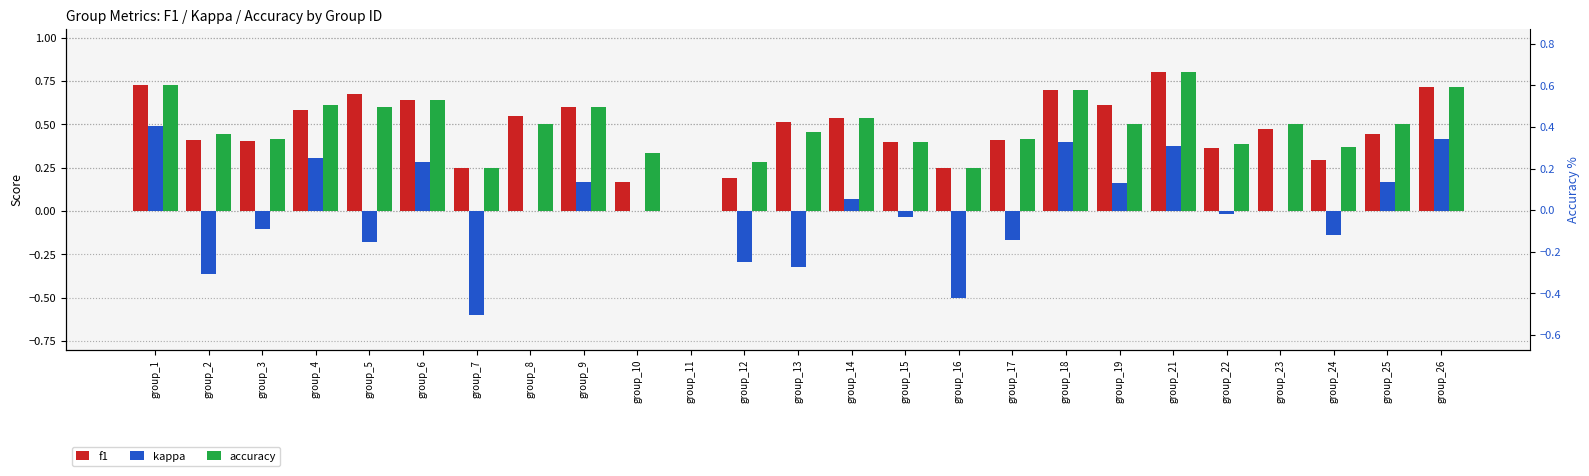

What is the sum of all kappa values?

0.1